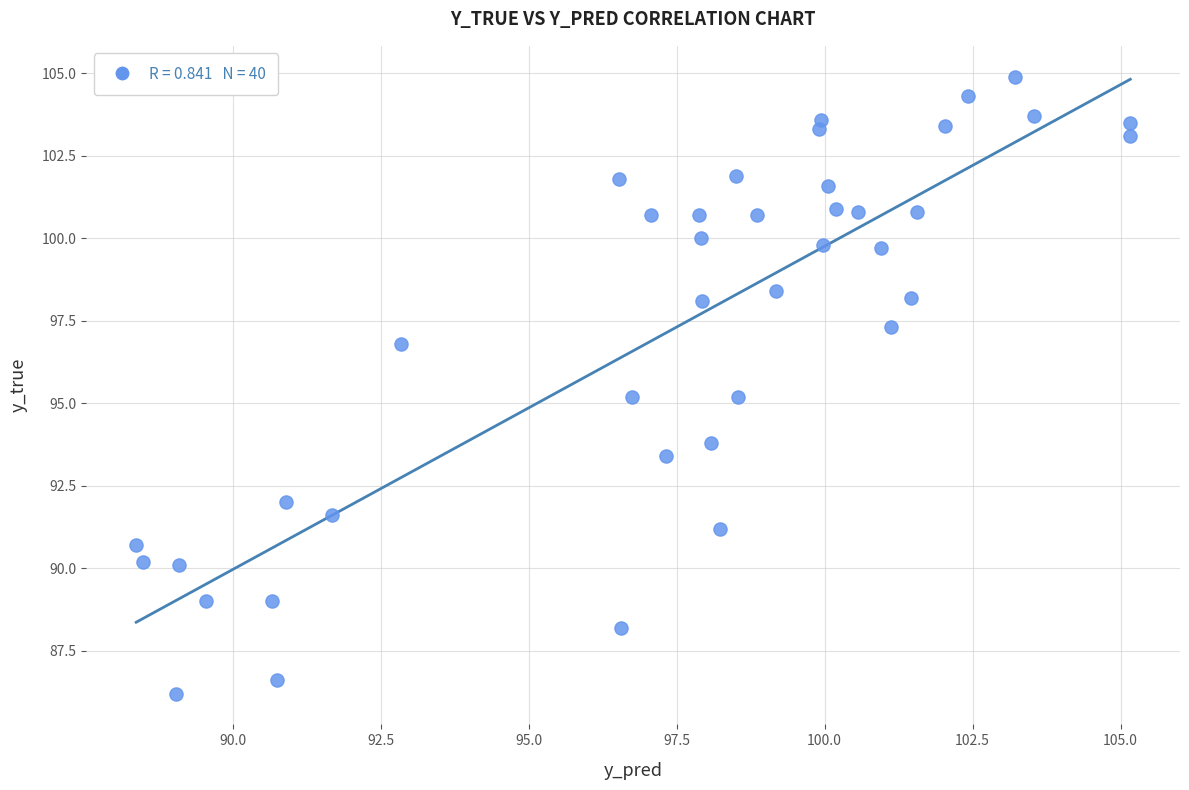

What is the range of Y values (max minus min)?

18.7